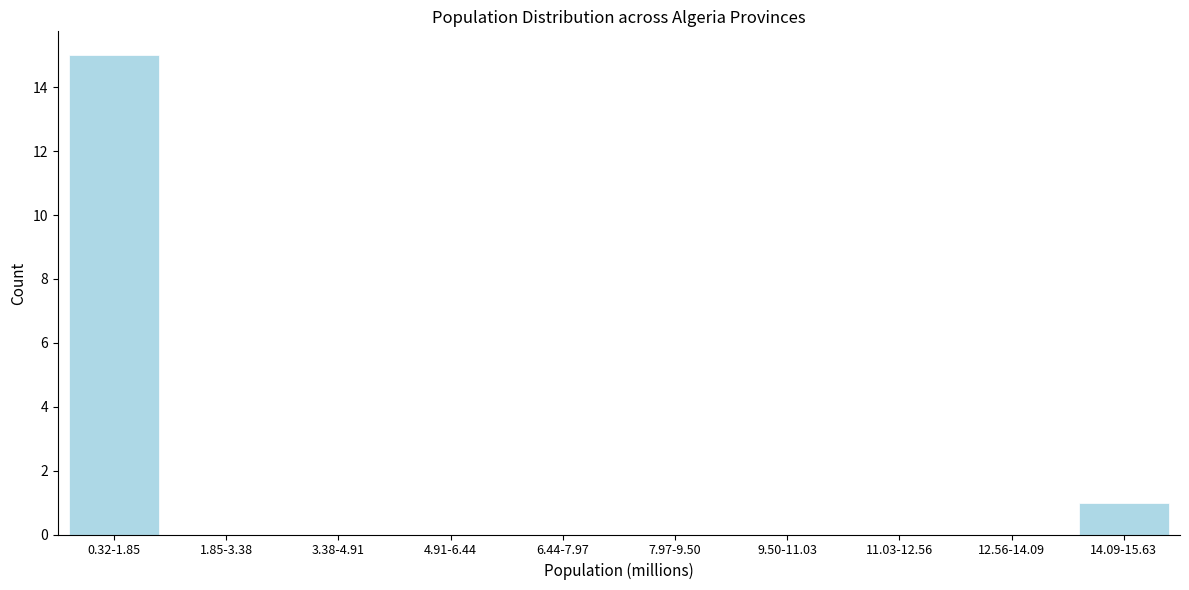

Reading left to right, list all the values displayed in this chart.

0.32-1.85=15	1.85-3.38=0	3.38-4.91=0	4.91-6.44=0	6.44-7.97=0	7.97-9.50=0	9.50-11.03=0	11.03-12.56=0	12.56-14.09=0	14.09-15.63=1